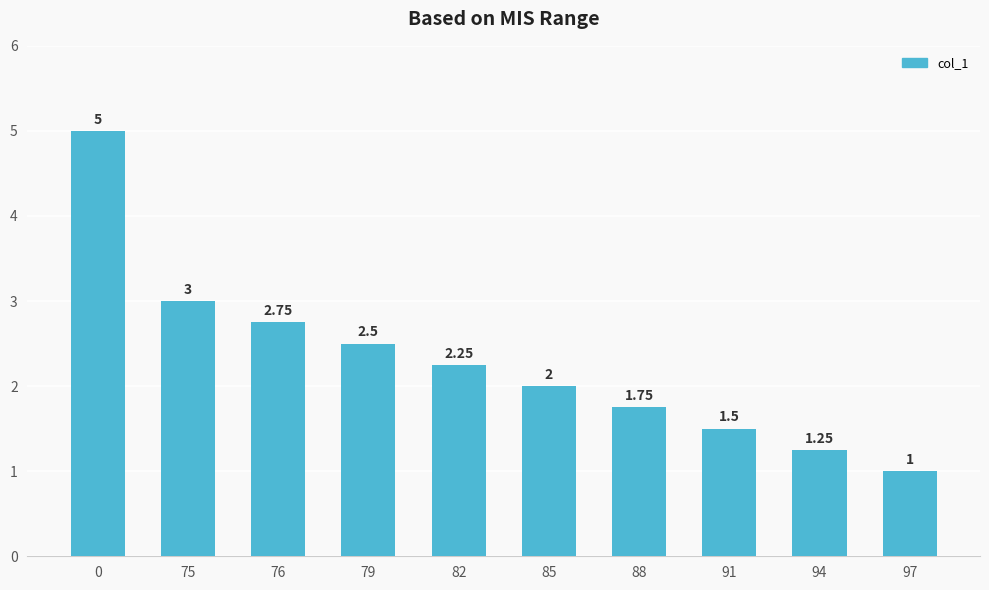

Are the bars horizontal?

No